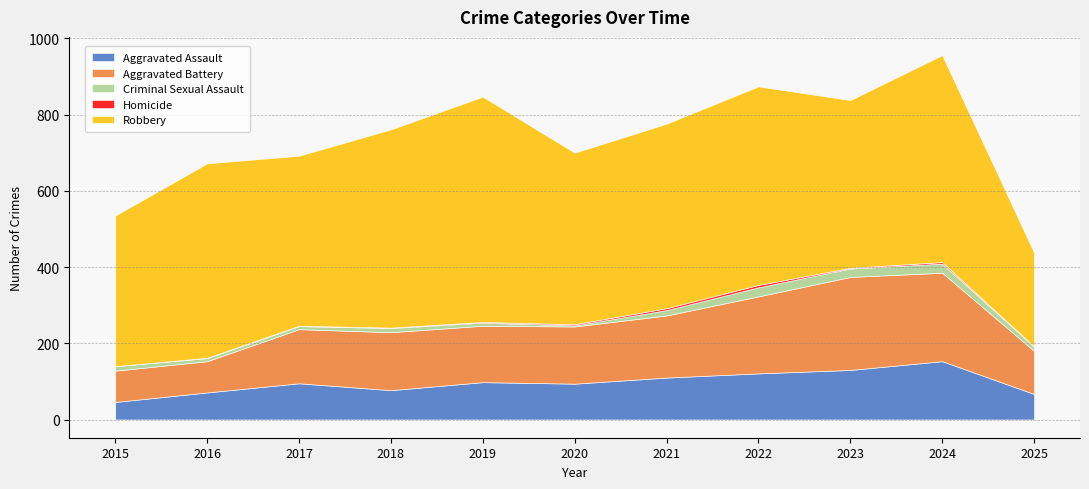

How many interior local peaks does the Homicide series have?

2